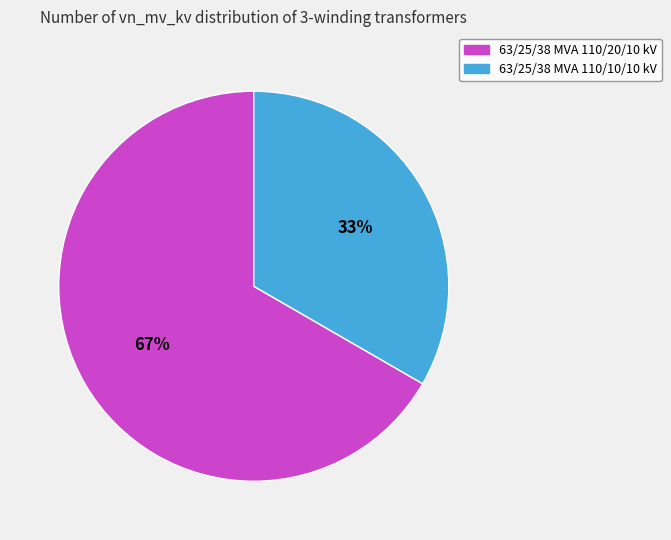

What is the largest slice in the pie chart?

63/25/38 MVA 110/20/10 kV